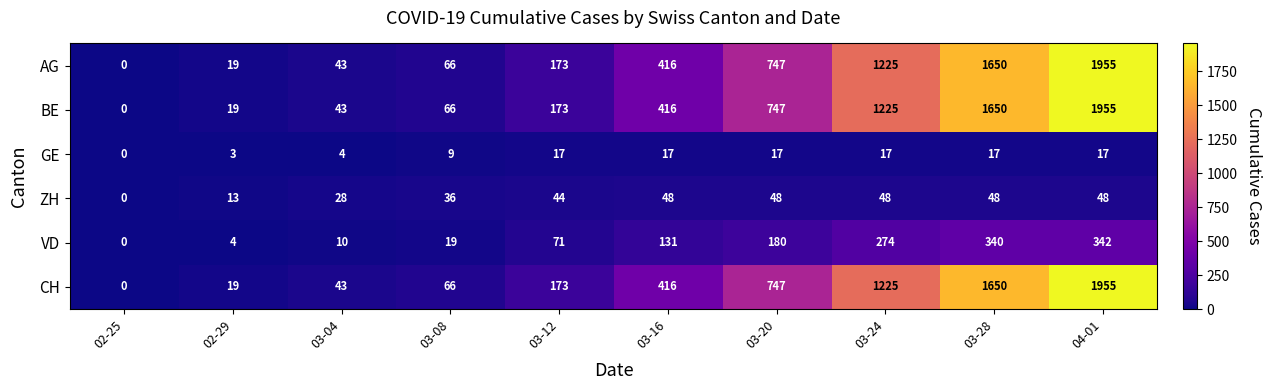

Where is ZH nearest to the value 24?

03-04